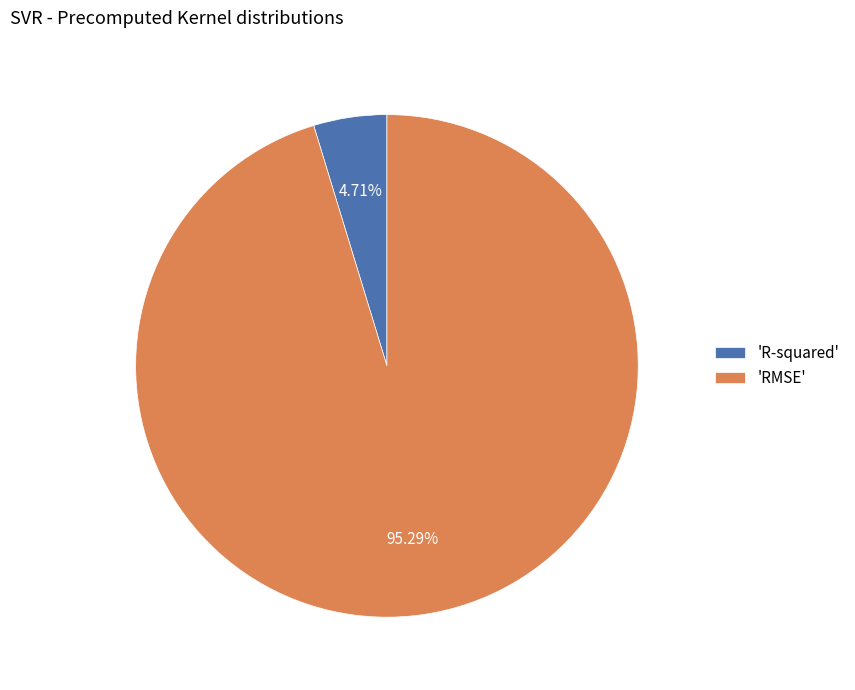

Do 'RMSE' and 'R-squared' together represent more than half of the pie?

Yes